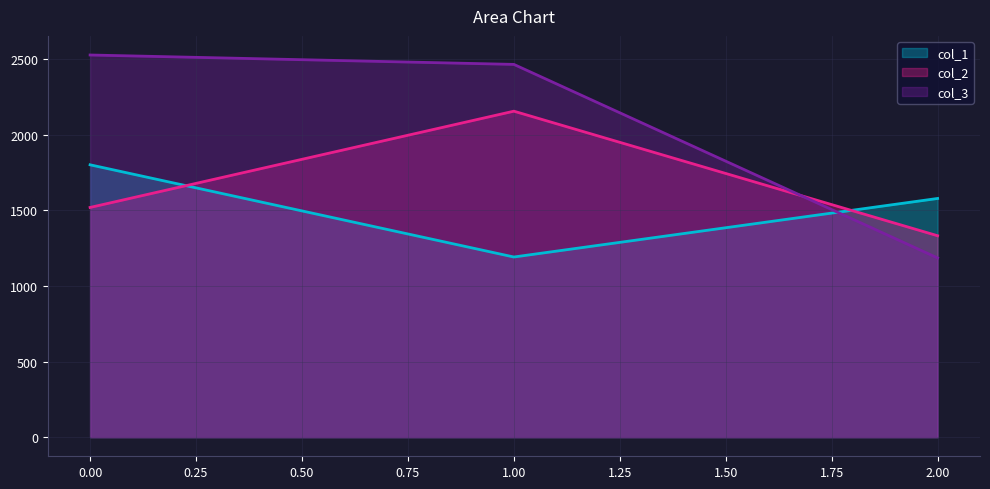

At which label is col_1 closest to 1496?

2.00